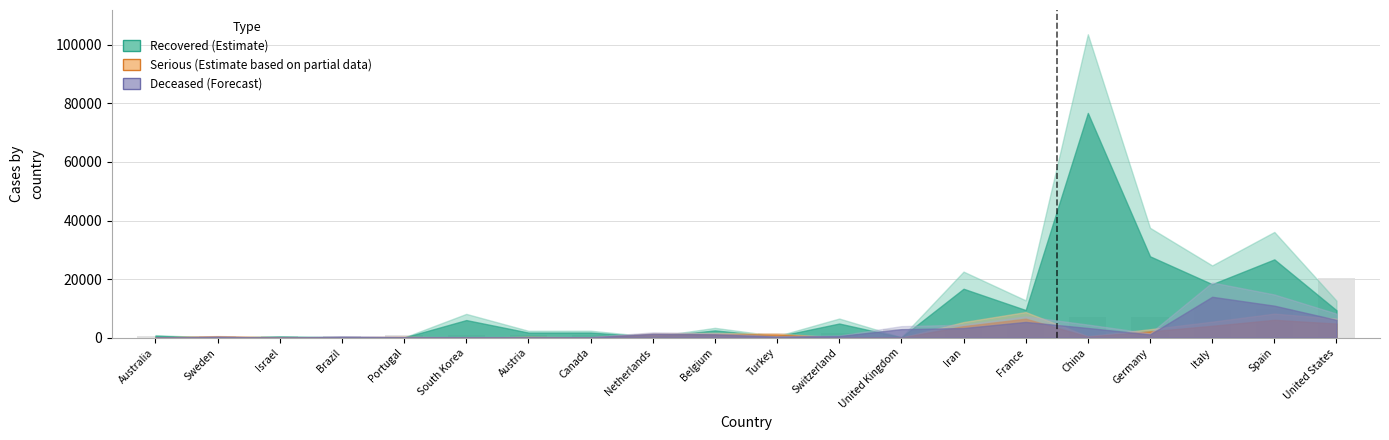

What is the average value?

3875.4